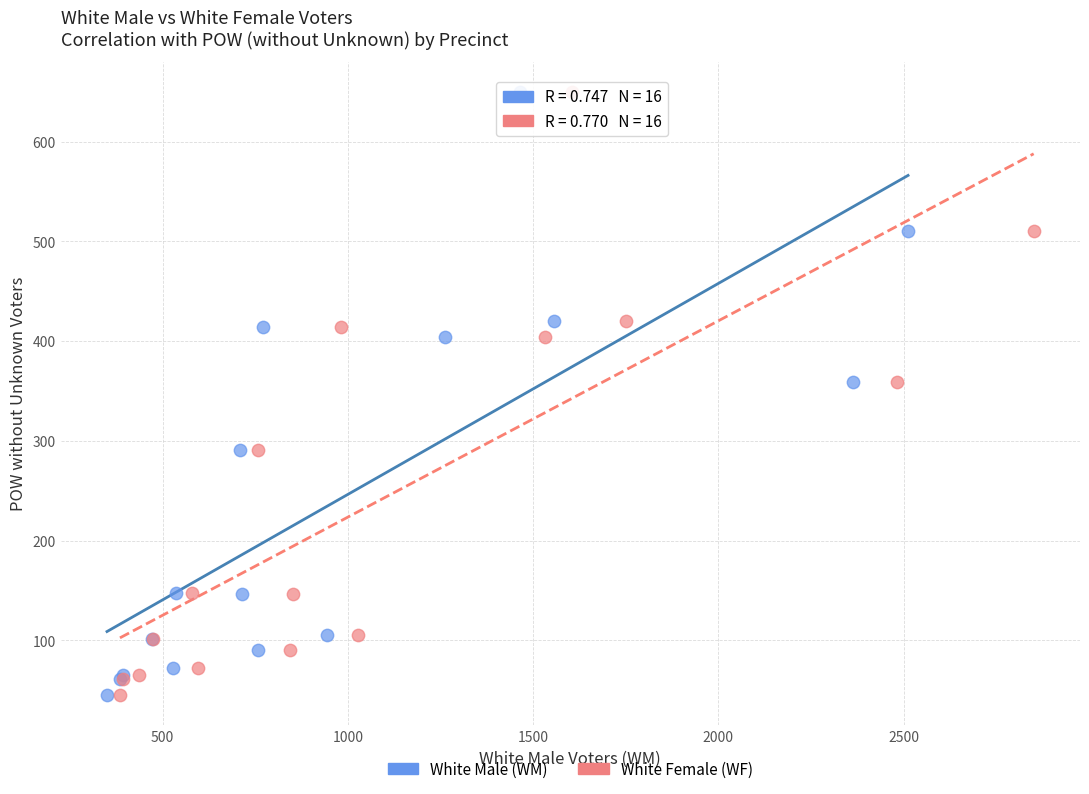

What are all the series names shown in the legend?

White Male (WM), White Female (WF)